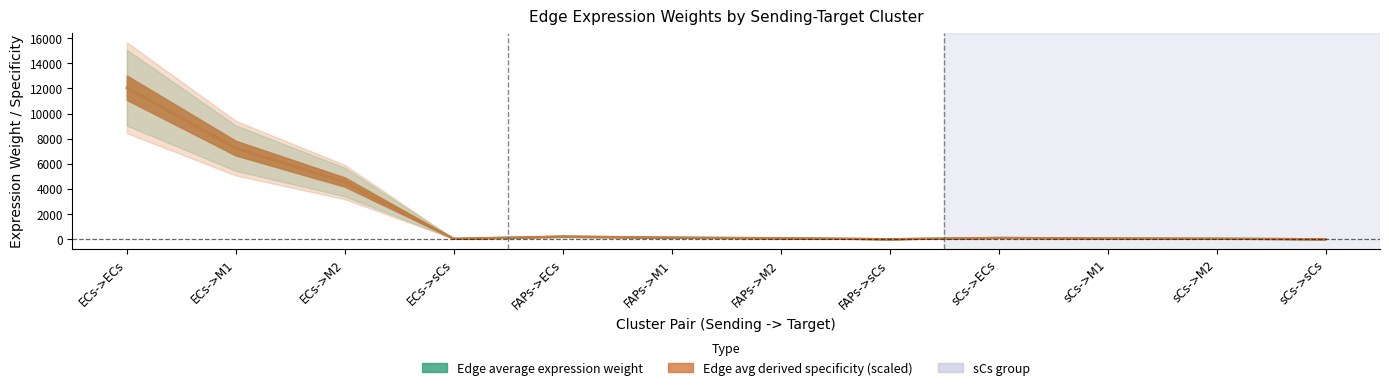

Which category has the highest value across all series?

ECs->ECs